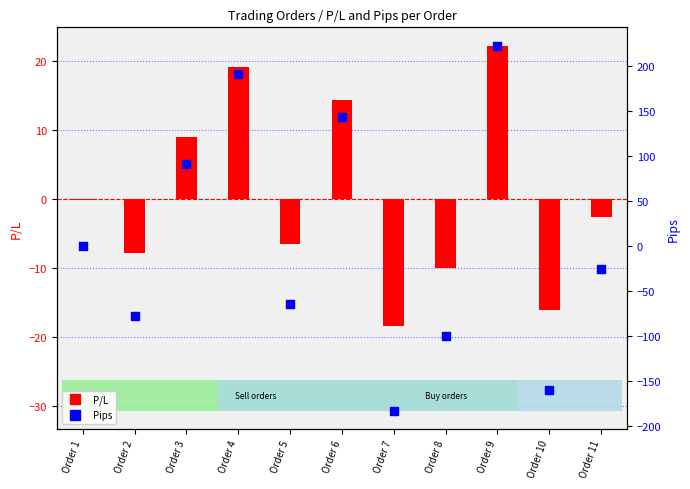

Which series has the largest total across all categories?

Pips